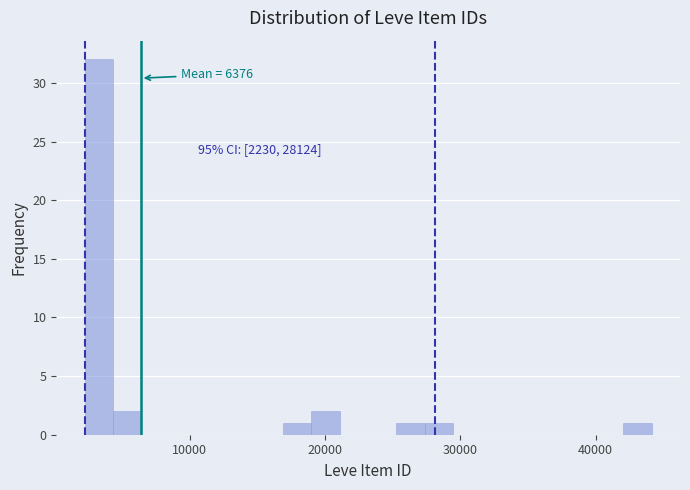

Read against the x-axis, roughly where is the centre of the tallest bar?

3000